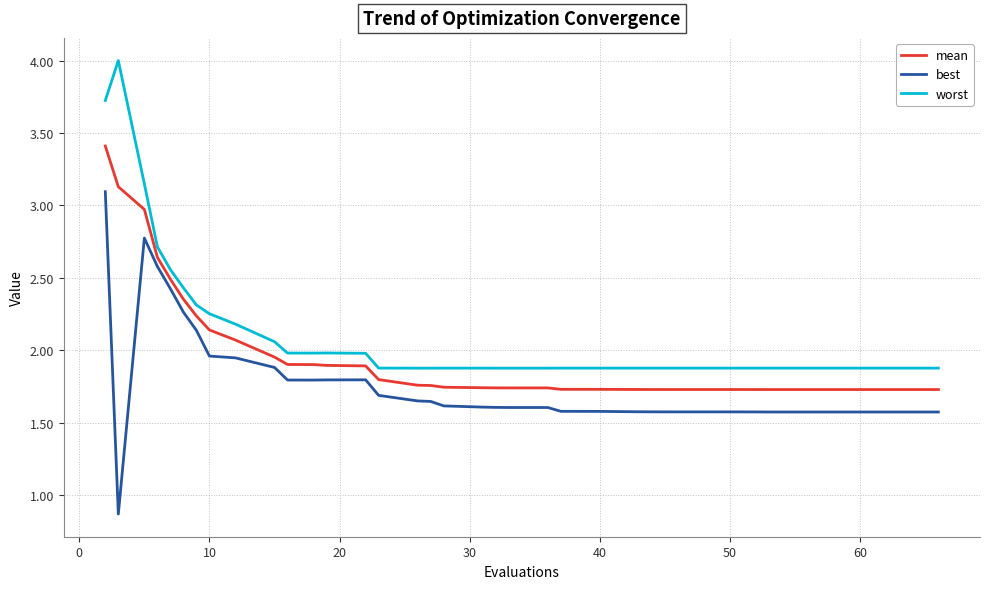

True or false: best and worst intersect in this chart.

False